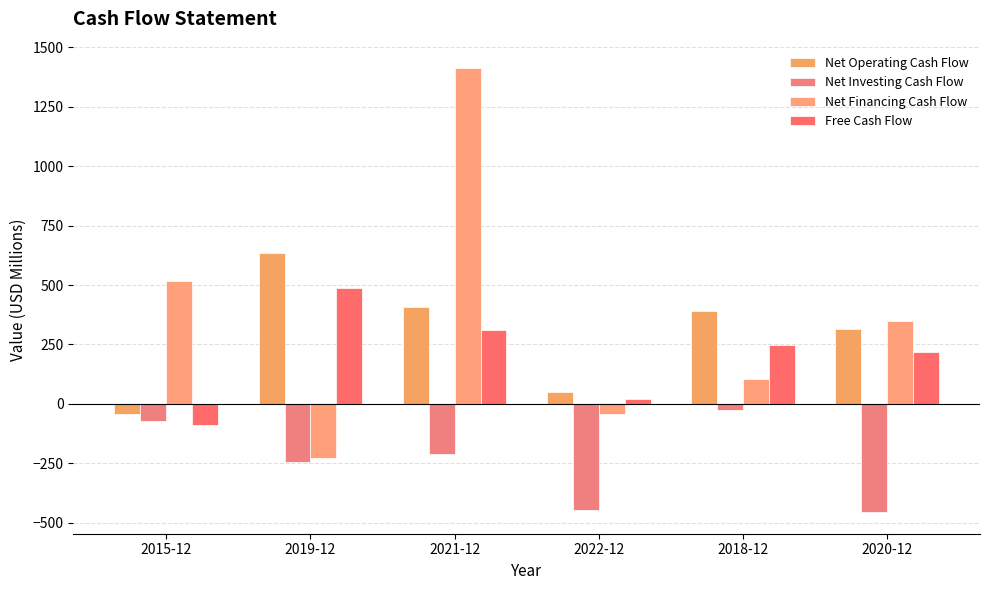

How many values in the Free Cash Flow series exceed 249?

3